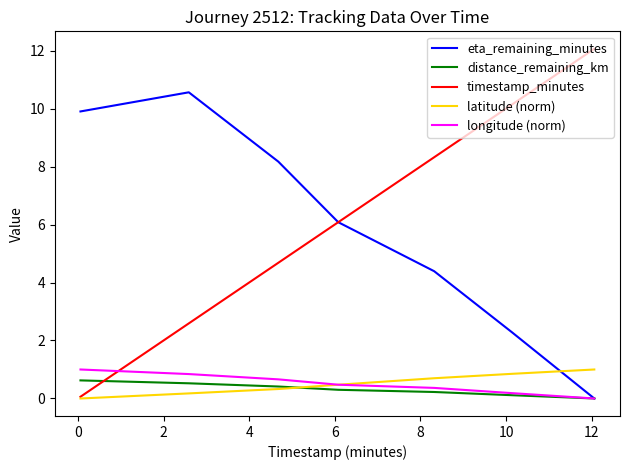

Which series ends up on top after the final intersection of distance_remaining_km and timestamp_minutes?

timestamp_minutes